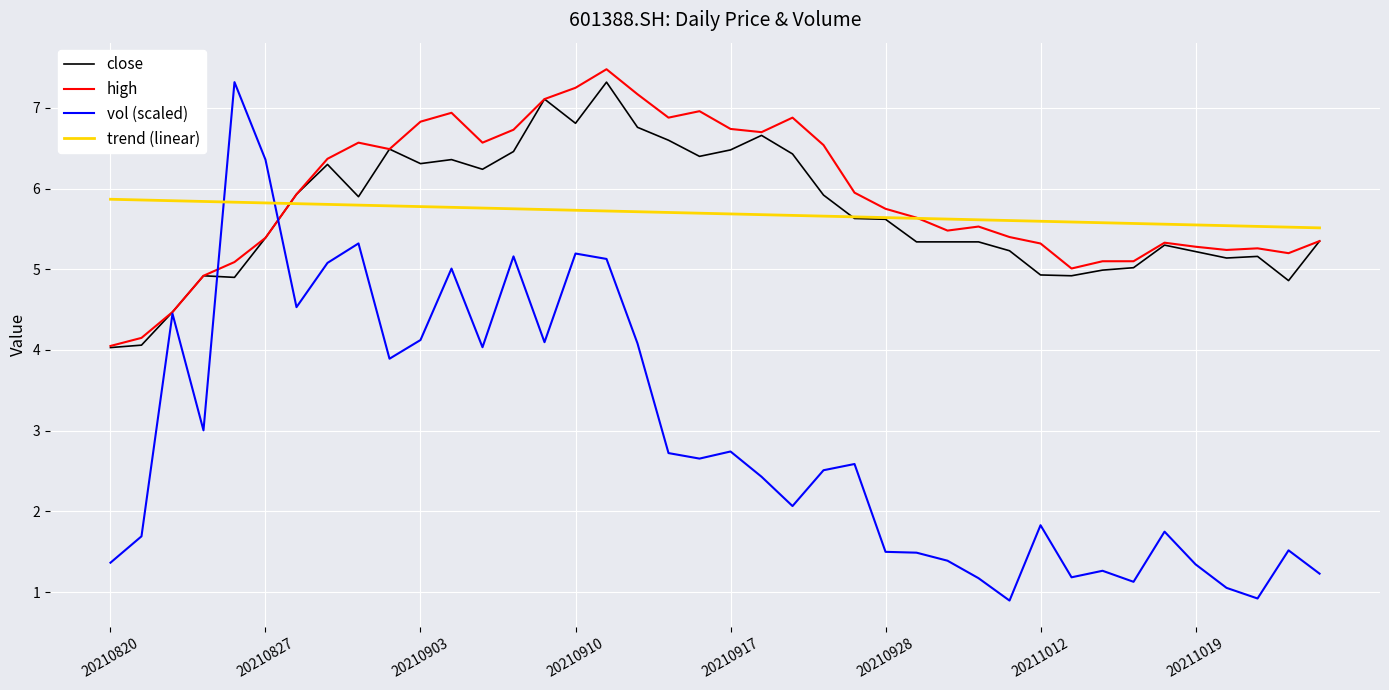

Which series has the largest total across all categories?

high